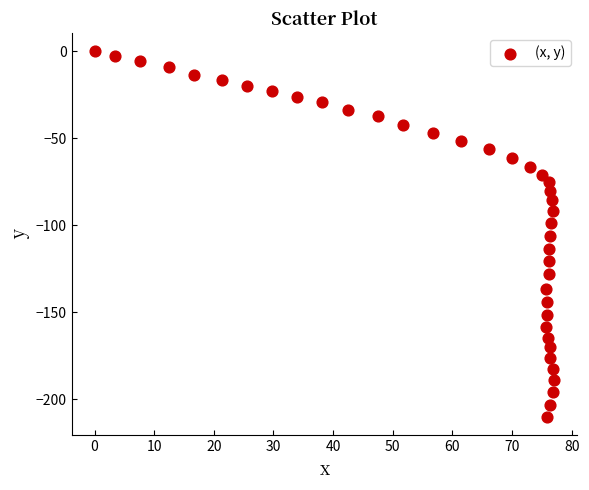

What is the range of Y values (max minus min)?

210.2